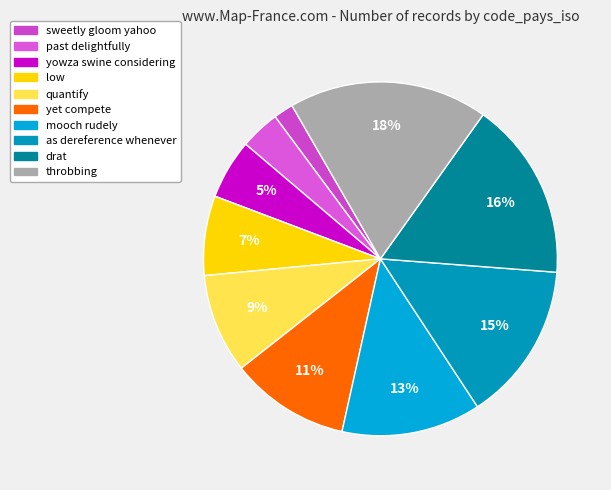

True or false: yet compete accounts for 1% of the total.

False